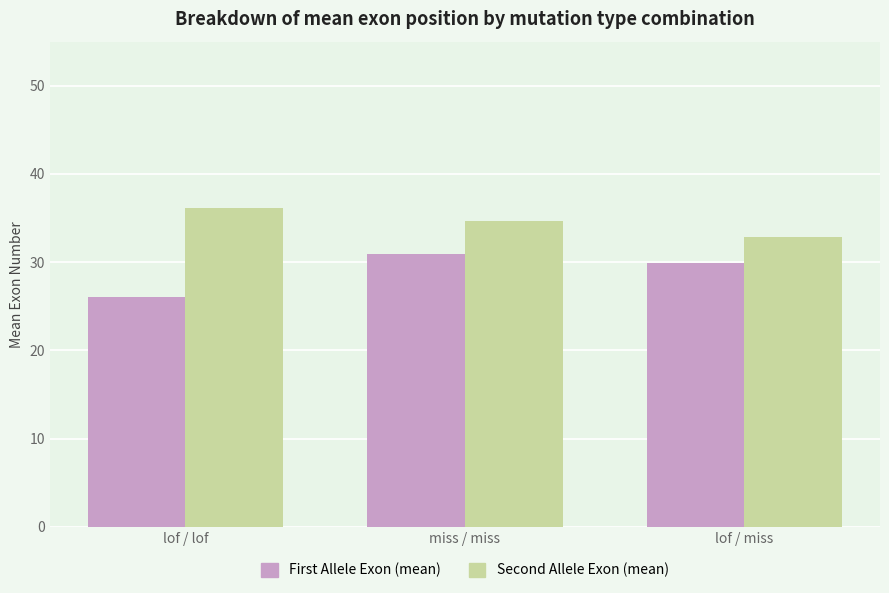

Is it true that First Allele Exon (mean) equals 15.7 at lof / lof?

False